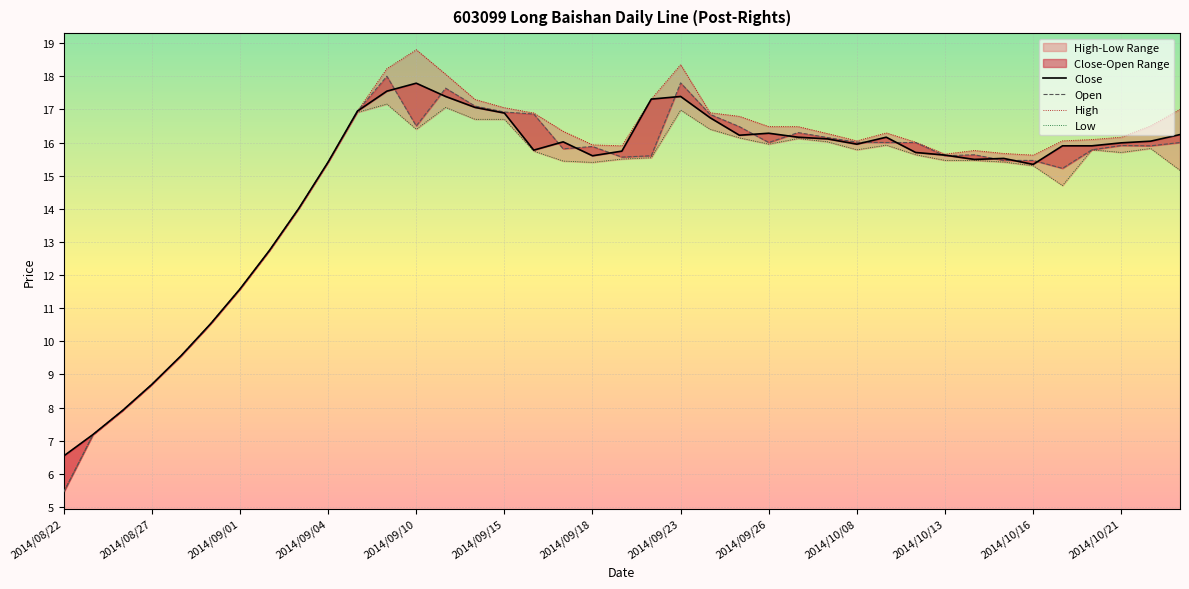

Is the value of Close at 2014/10/16 greater than the value of Low at 2014/08/22?

Yes